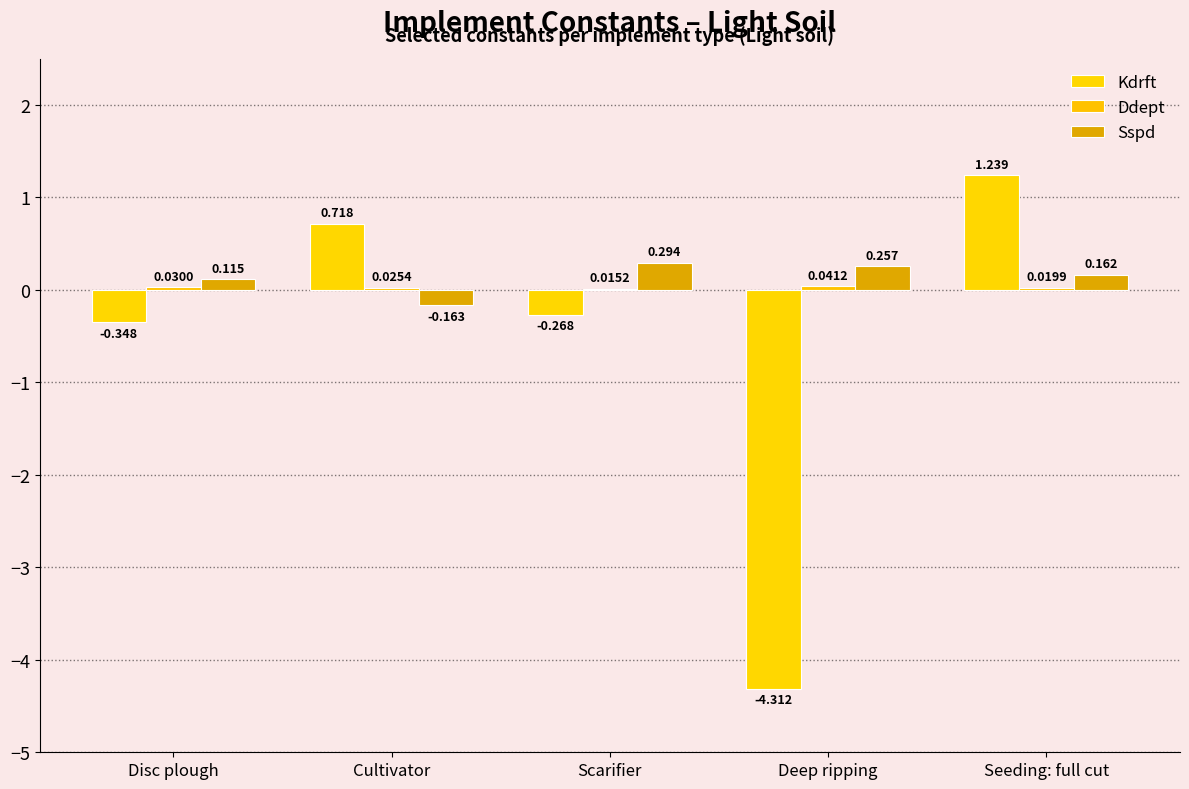

Rank the series at Deep ripping from highest to lowest value.

Sspd, Ddept, Kdrft